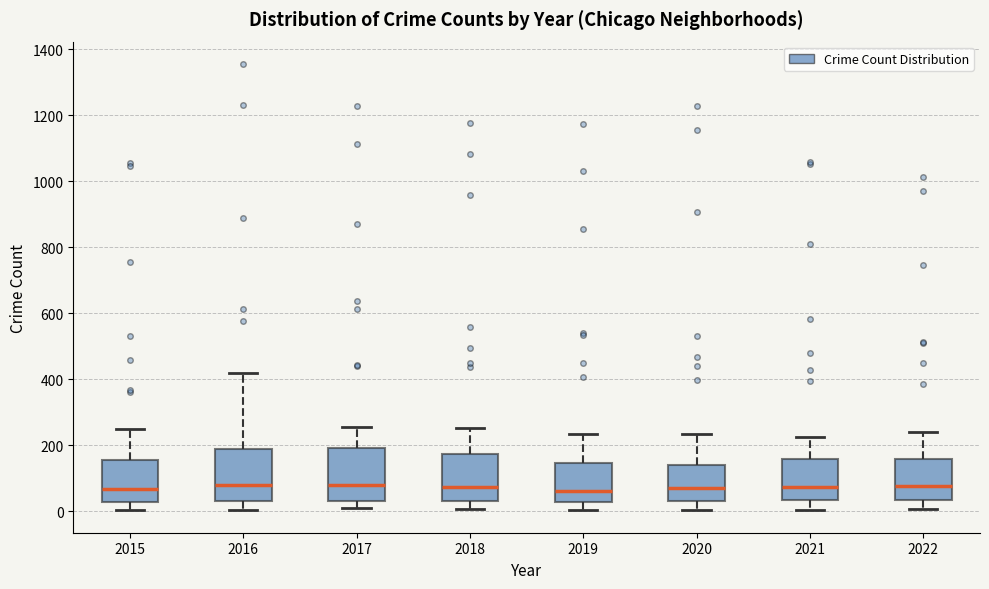

Where is the lower edge of the box at x = 2021 on the y-axis? The values are not printed on the chart, so give them approximately, as read against the axis.

40